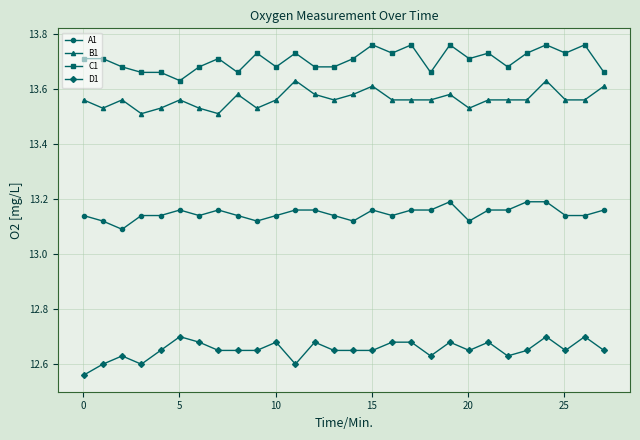

Which series has the largest total across all categories?

C1